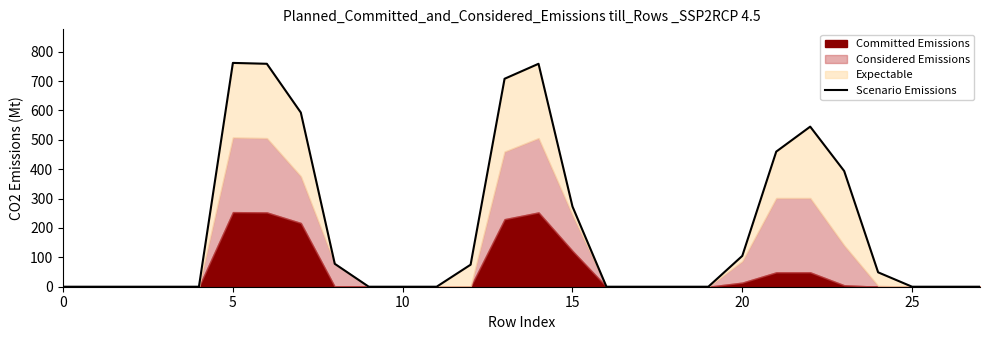

The chart shows a value of 0 at 17. True or false?

True